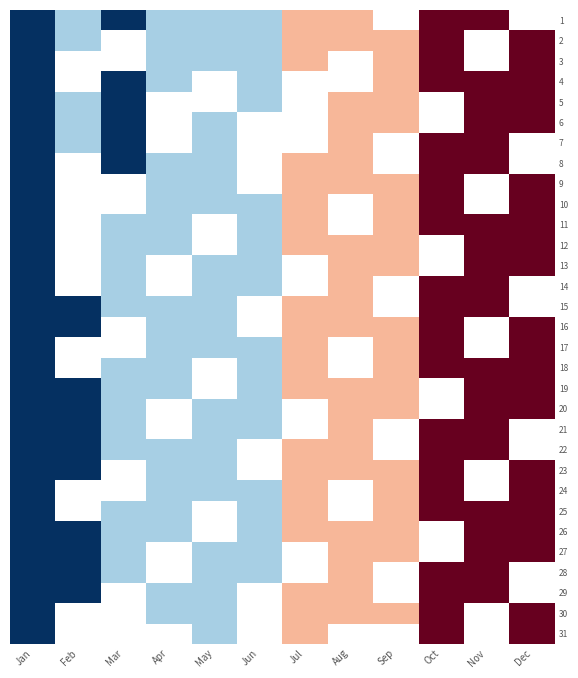

Rank the series at May from lowest to highest value.

1, 2, 3, 4, 5, 6, 7, 8, 9, 10, 11, 12, 13, 14, 15, 16, 17, 18, 19, 20, 21, 22, 23, 24, 25, 26, 27, 28, 29, 30, 31